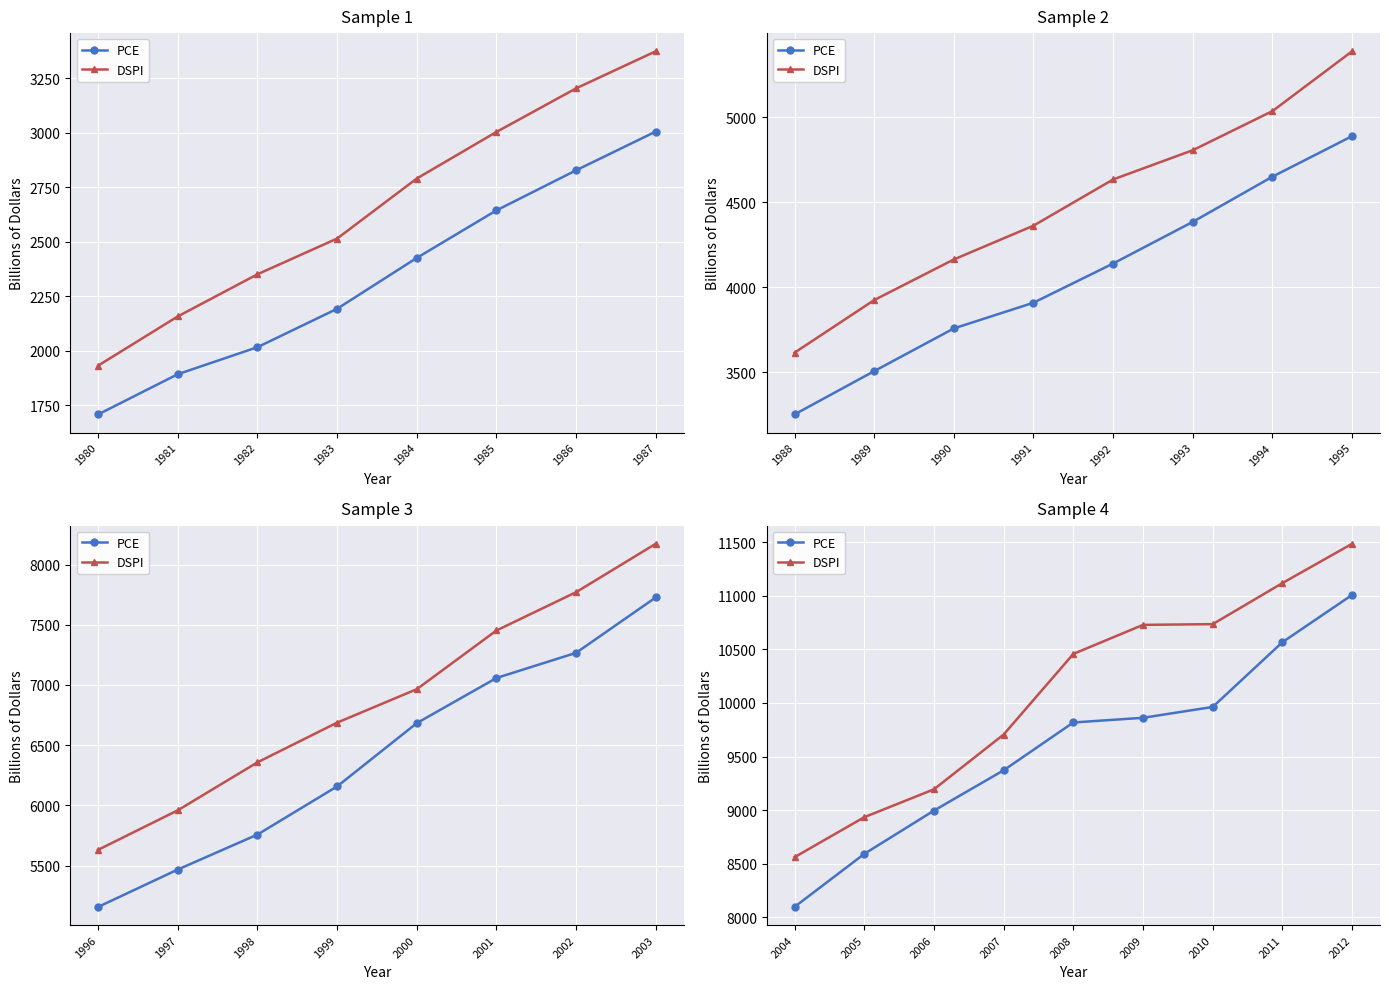

What is the difference between the maximum and minimum values in the DSPI series?

2922.5